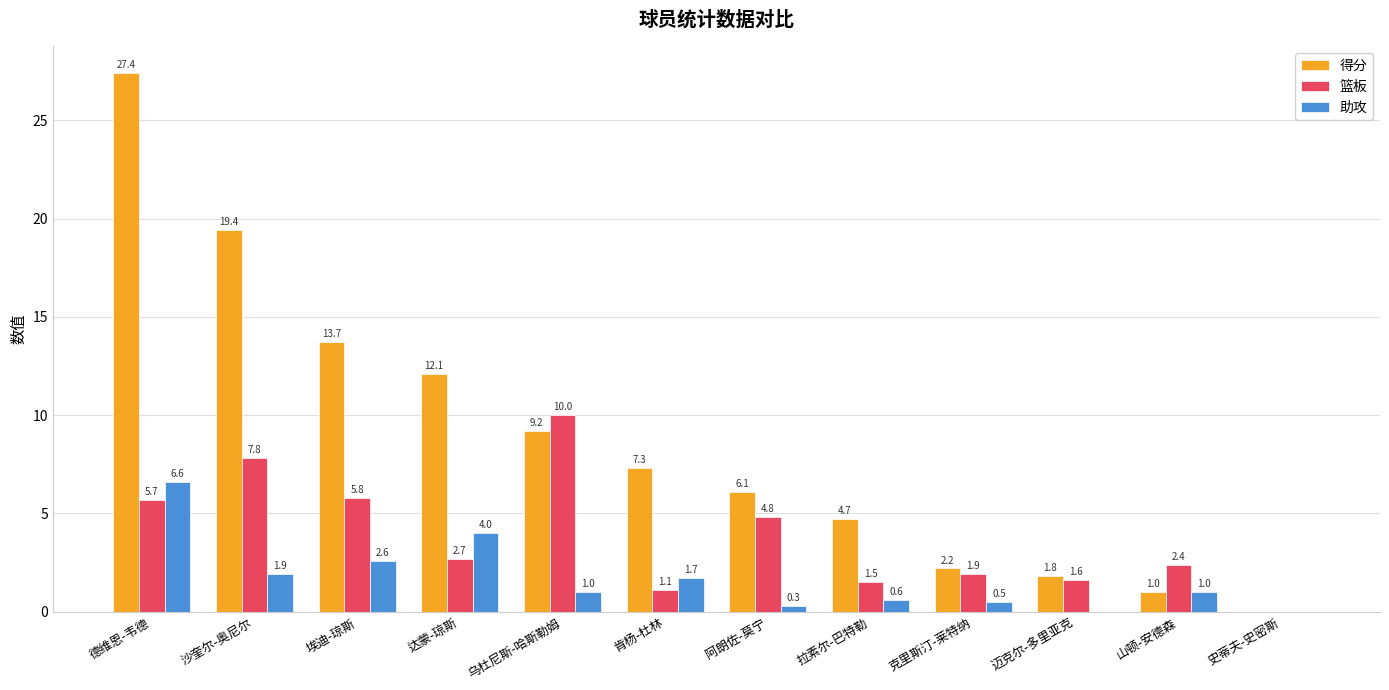

Between 德维恩-韦德 and 沙奎尔-奥尼尔, which series saw the biggest shift?

得分